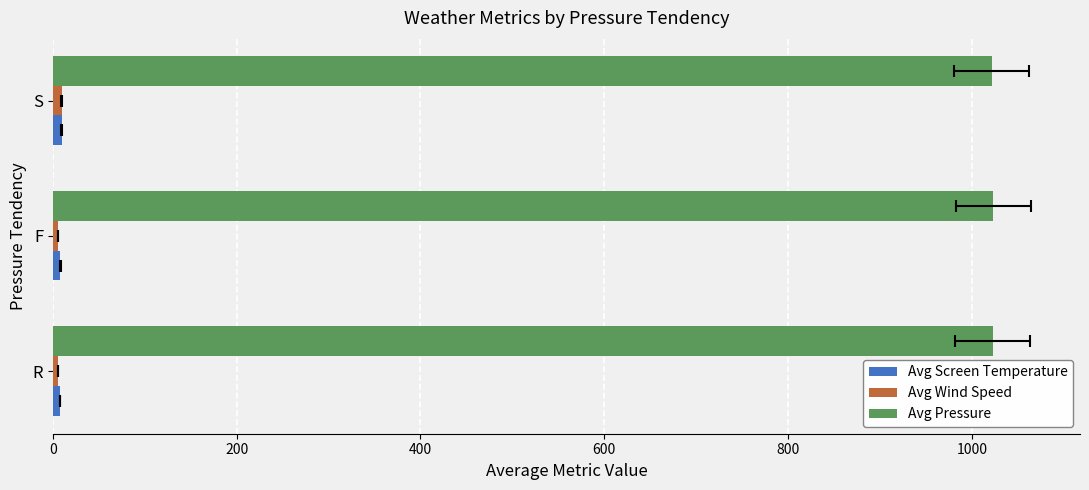

Does the chart contain stacked bars?

No